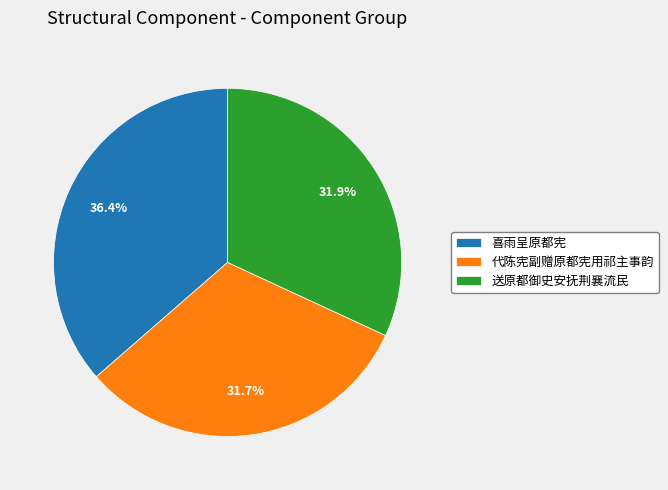

Is it true that 送原都御史安抚荆襄流民 is 32% of the pie?

True